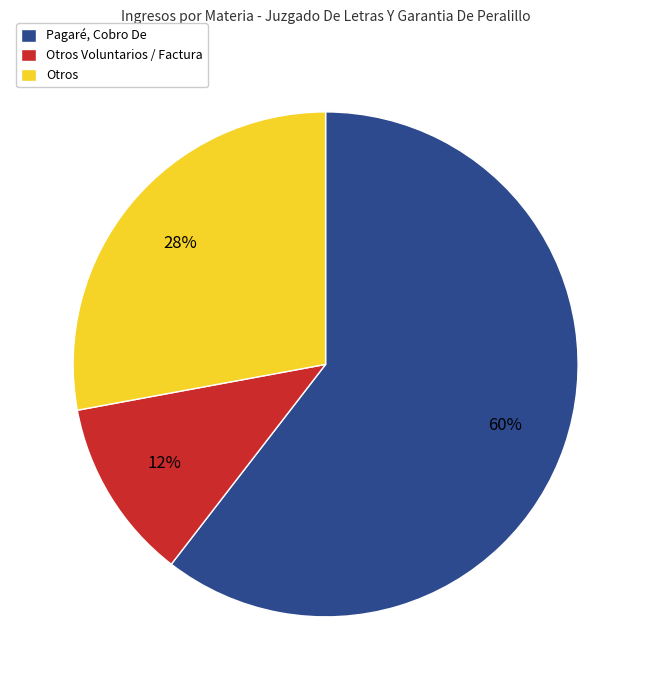

Which category has the smallest portion of the pie?

Otros Voluntarios / Factura